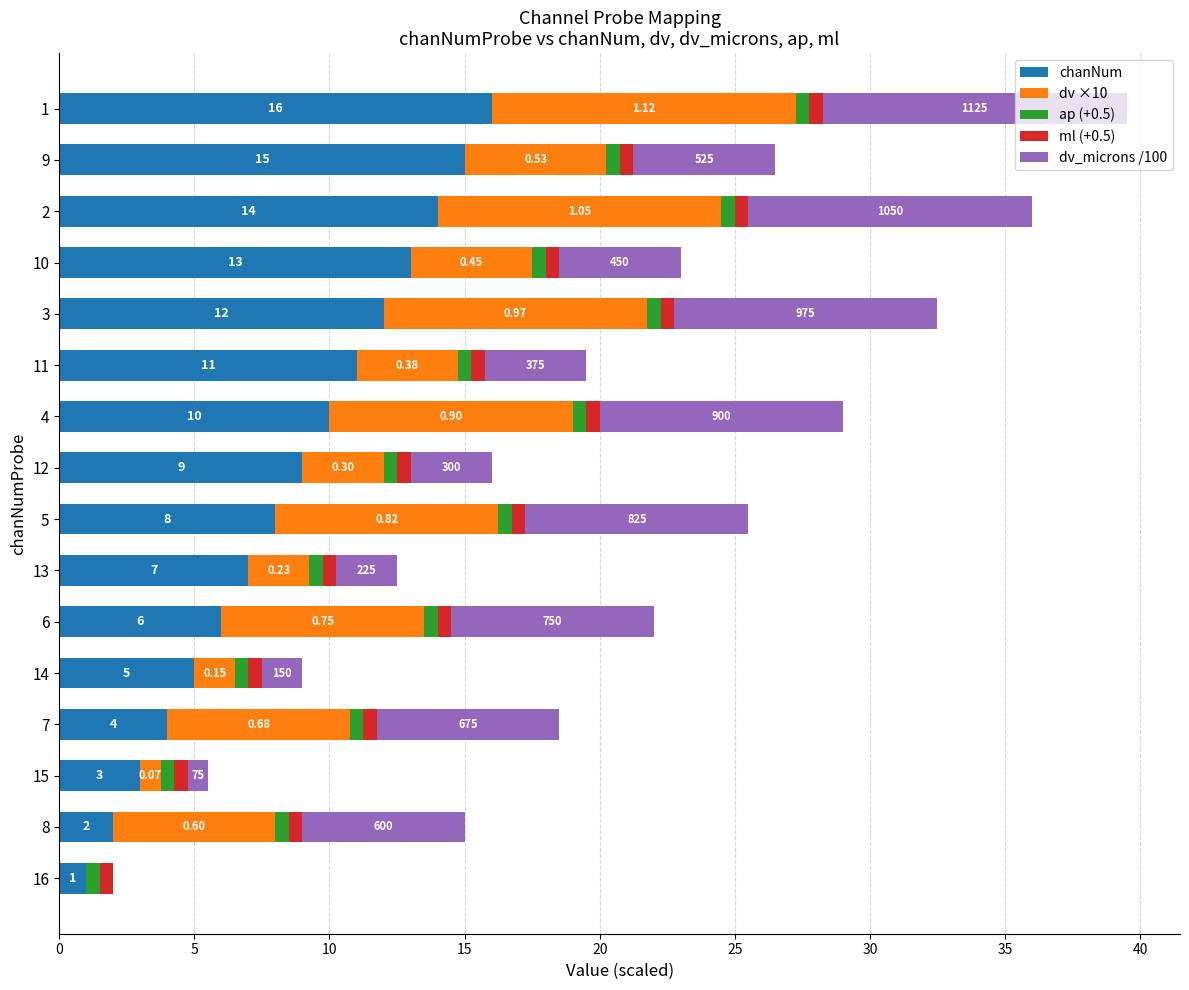

What are all the series names shown in the legend?

chanNum, dv ×10, ap (+0.5), ml (+0.5), dv_microns /100